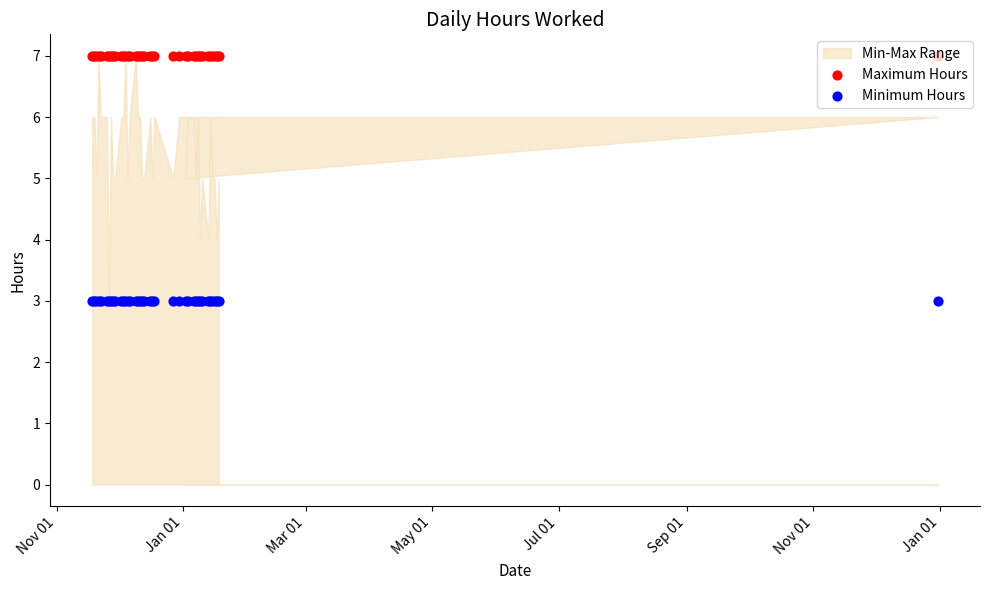

At which category is the sum across all series the highest?

Nov 01